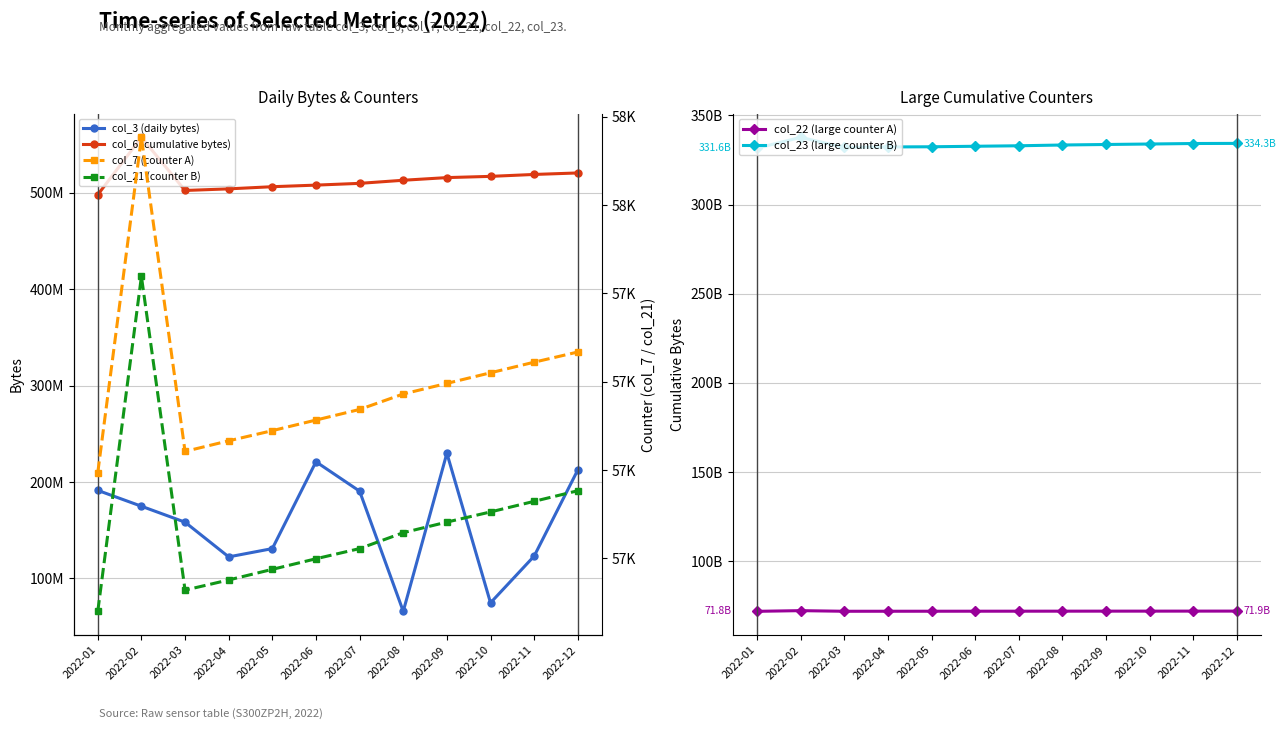

What is the value of the col_22 (large counter A) point at the 1st from the left?

71792108240